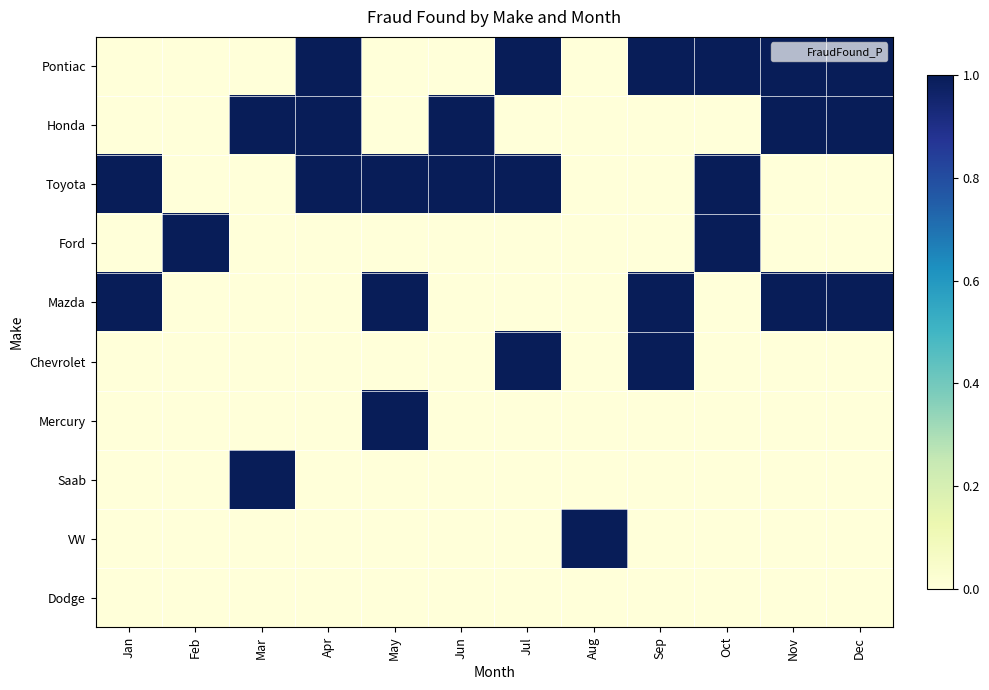

How many categories are shown in the chart?

12